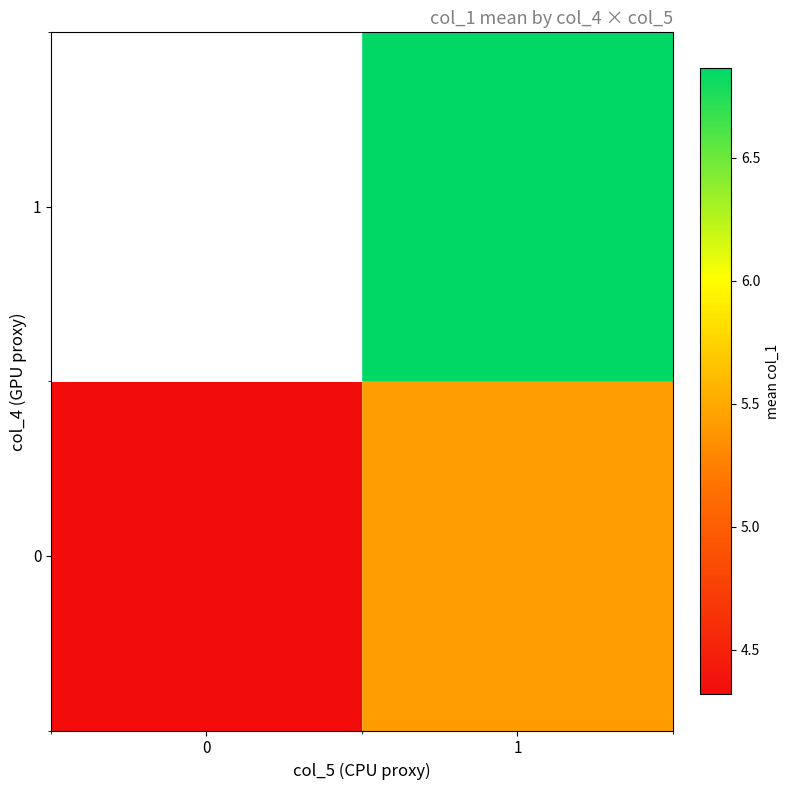

Rank the series at 1 from lowest to highest value.

0, 1